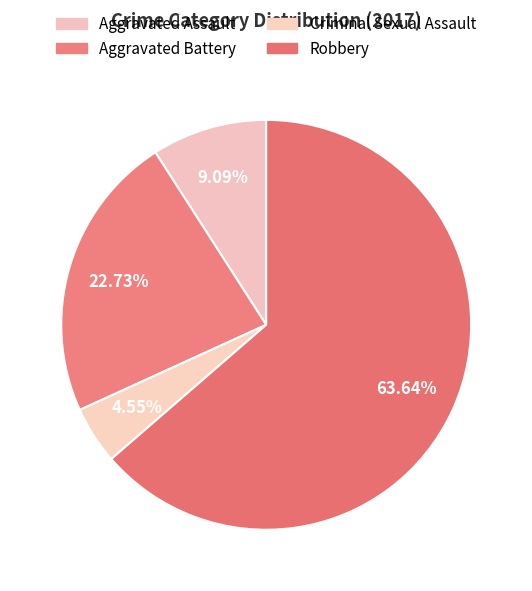

How many segments does this pie chart have?

4